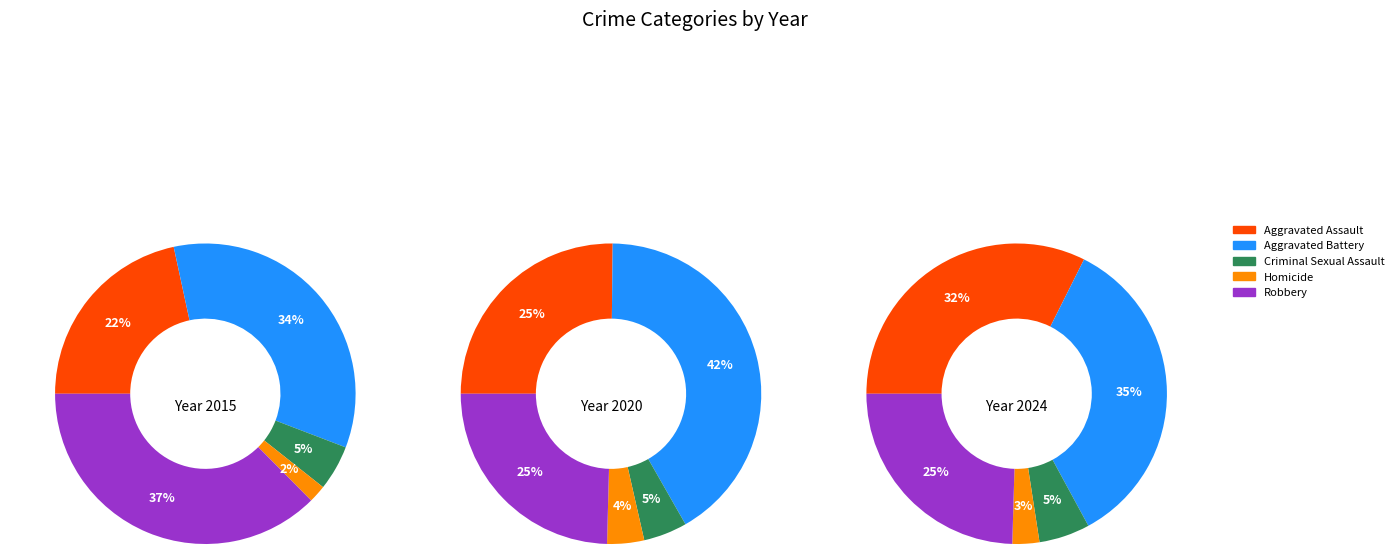

Does 8 represent more than half of the total?

No